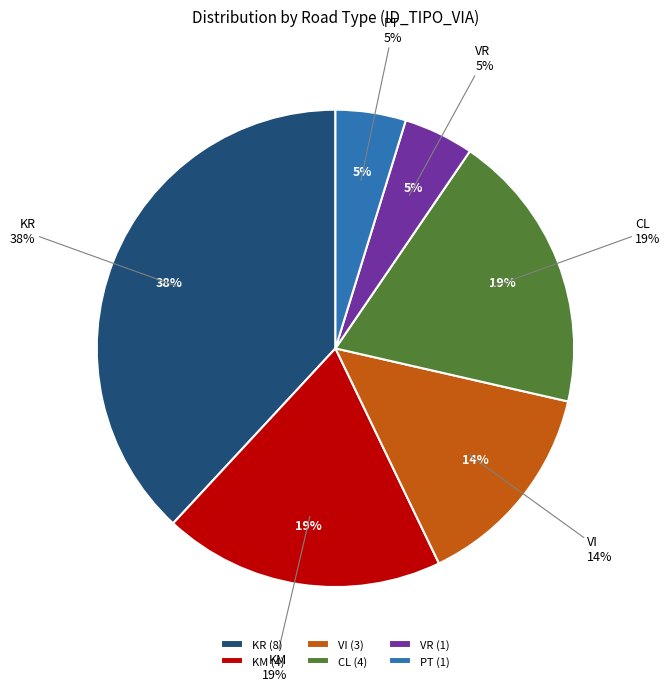

To the nearest percent, what is the average slice percentage?

17%